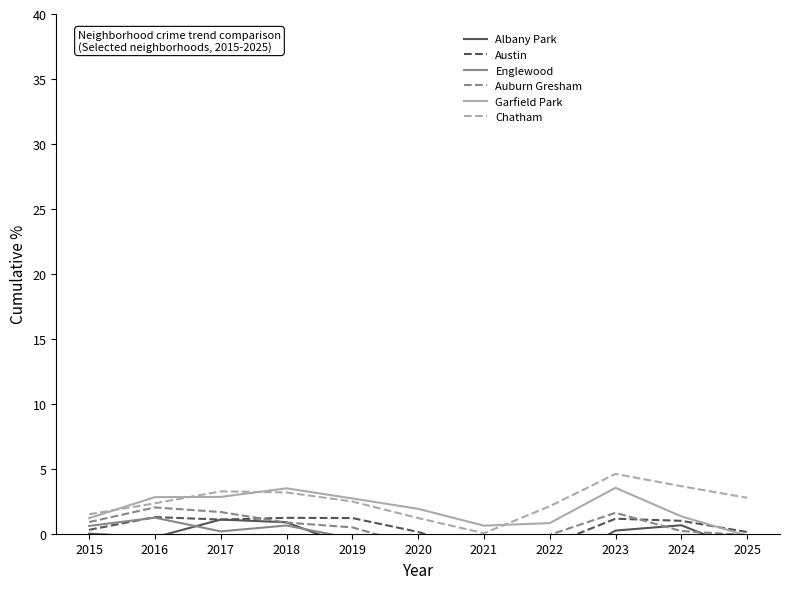

Is the value of Auburn Gresham at 2021 greater than the value of Englewood at 2017?

No